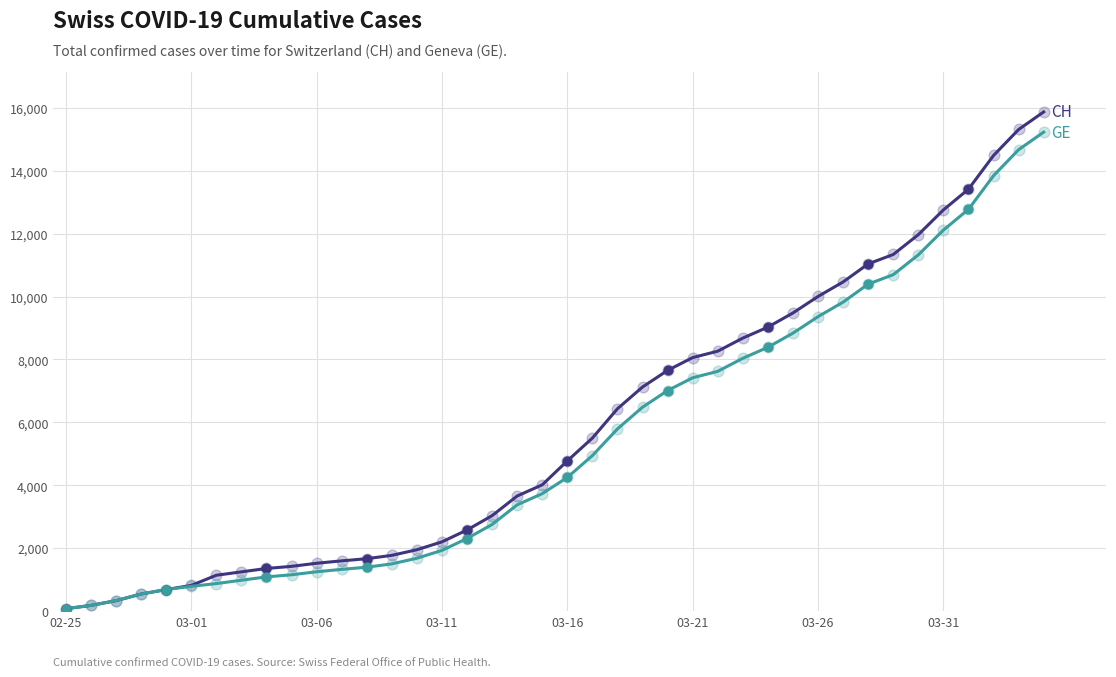

What is the greatest value displayed?

15875